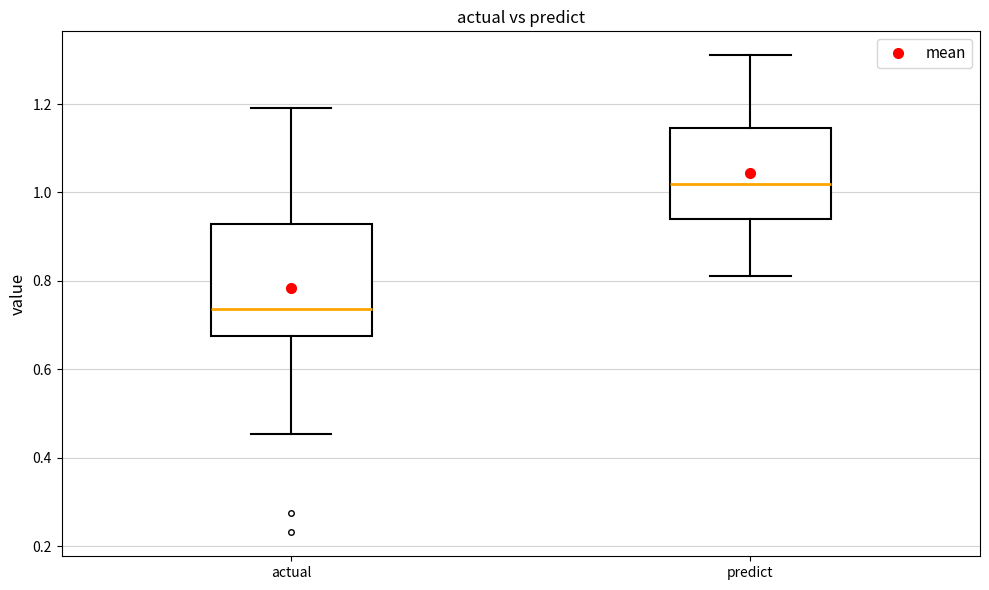

Comparing the boxes themselves (not the whiskers), which one is the tallest?

actual